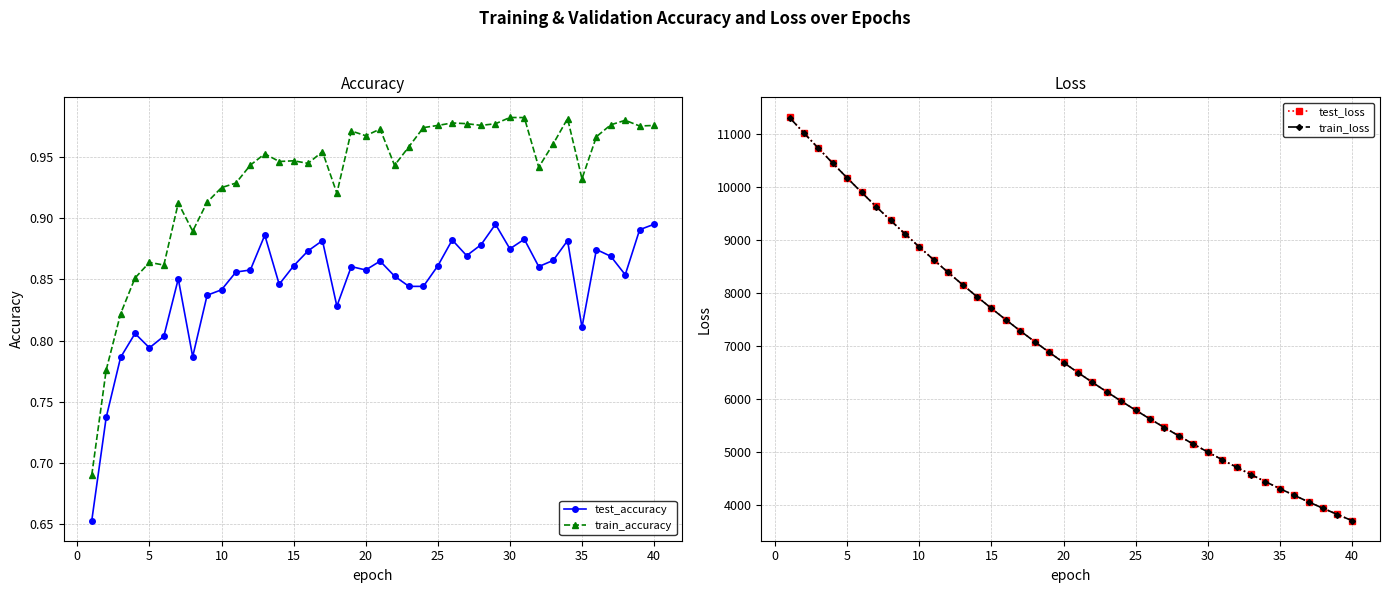

True or false: test_accuracy and train_accuracy intersect in this chart.

False